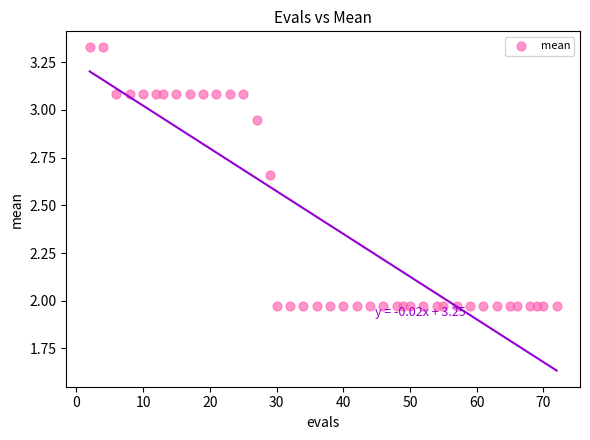

What is the range of X values (max minus min)?

70.0